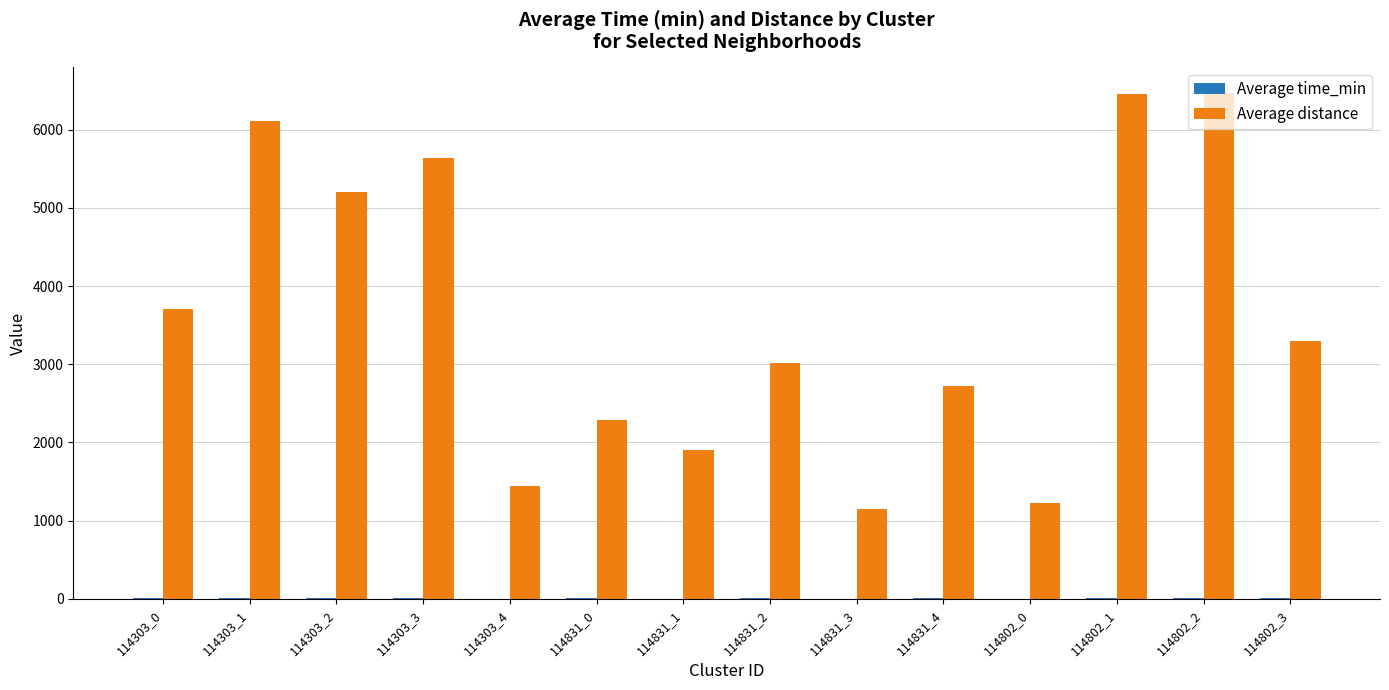

What is the greatest value displayed?

6471.0